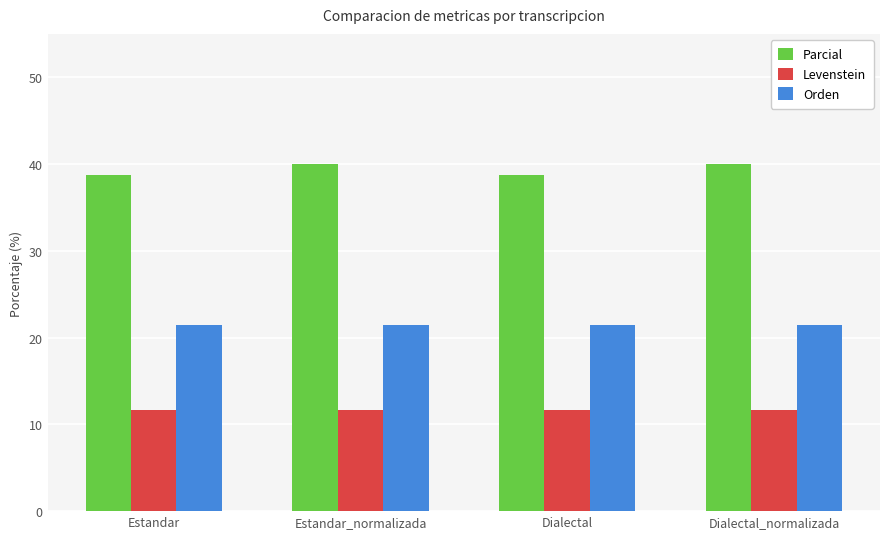

The value of Levenstein at Dialectal_normalizada is 7.7. True or false?

False